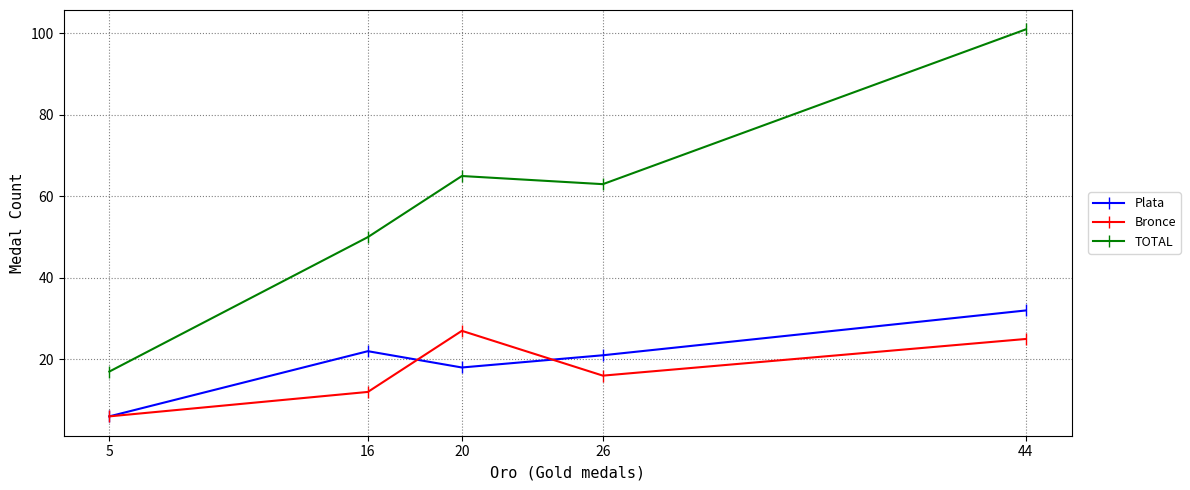

In Plata, how many points are lower than both neighbors (excluding endpoints)?

1